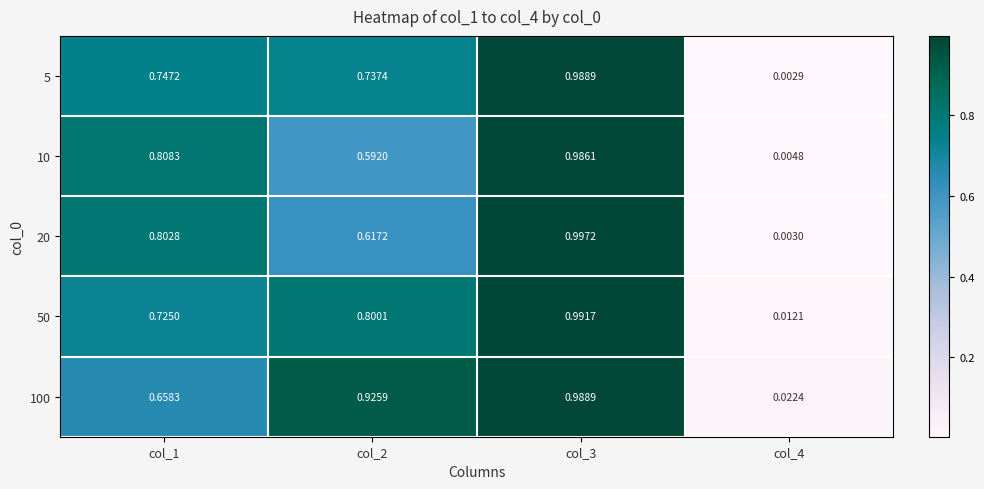

List the series in order of their peak value, lowest first.

10, 5, 100, 50, 20